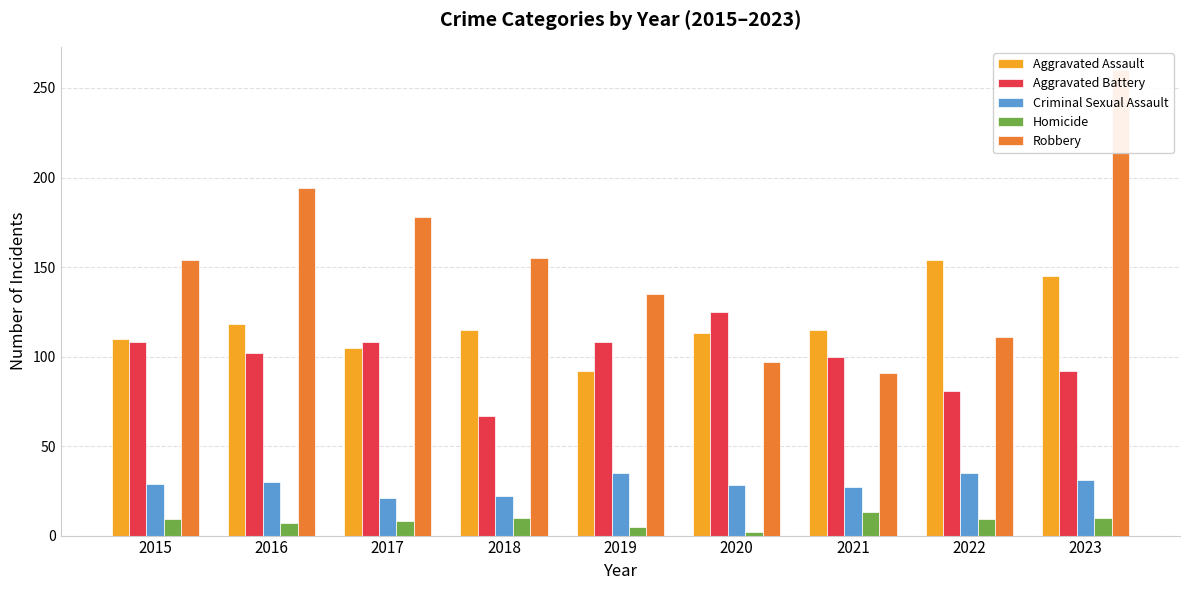

True or false: Homicide has a value of 3 at 2019.

False